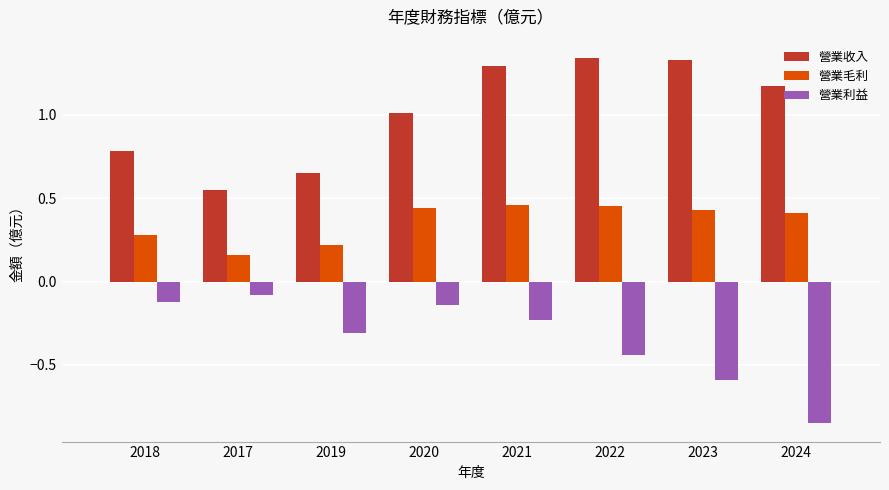

What is the label of the 6th bar from the left?

2022